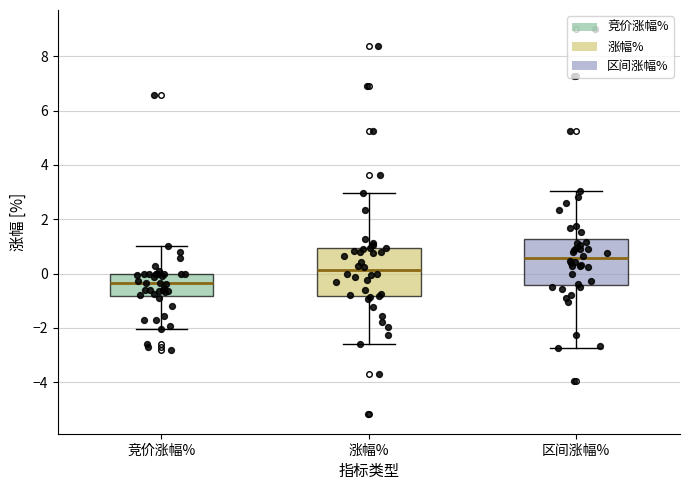

Reading left to right, transcribe this box plot: for each box, give where its median line is, the range the box spans, and where its two whiskers end, as read against the y-axis. The values are not printed on the chart, so give them approximately, as read against the axis.

竞价涨幅%: median -0.4, box -0.8 to 0.0, whiskers -2.0 to 1.0
涨幅%: median 0.2, box -0.8 to 1.0, whiskers -2.6 to 3.0
区间涨幅%: median 0.6, box -0.4 to 1.2, whiskers -2.8 to 3.0